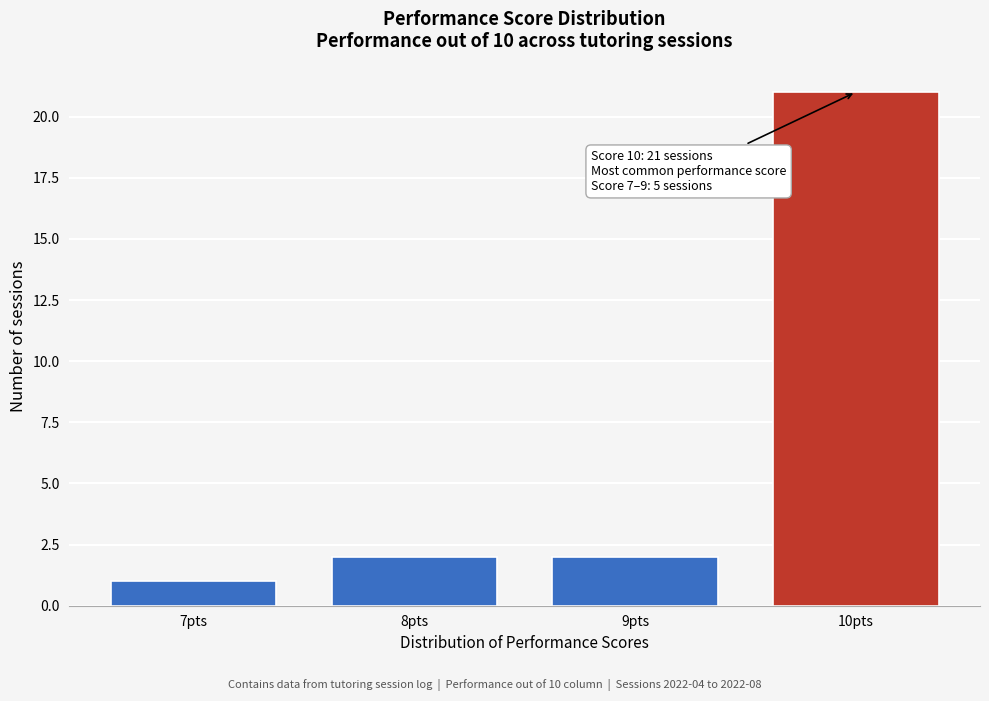

Reading left to right, what are all the values shown in this chart?

1	2	2	21